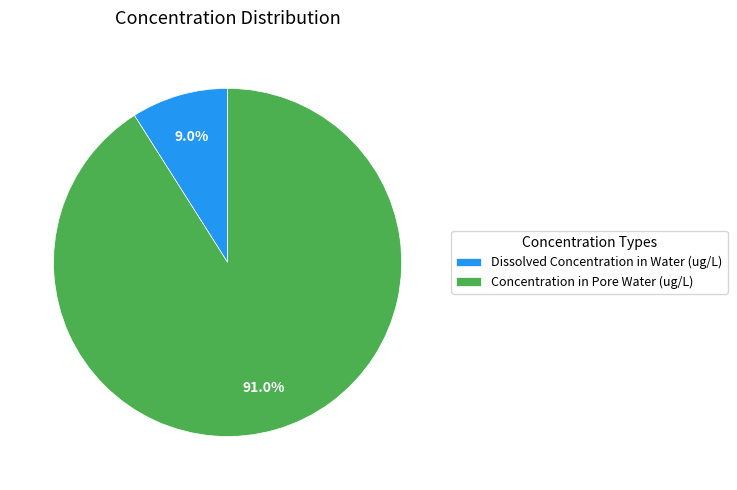

Is it true that Concentration in Pore Water (ug/L) is 91% of the pie?

True